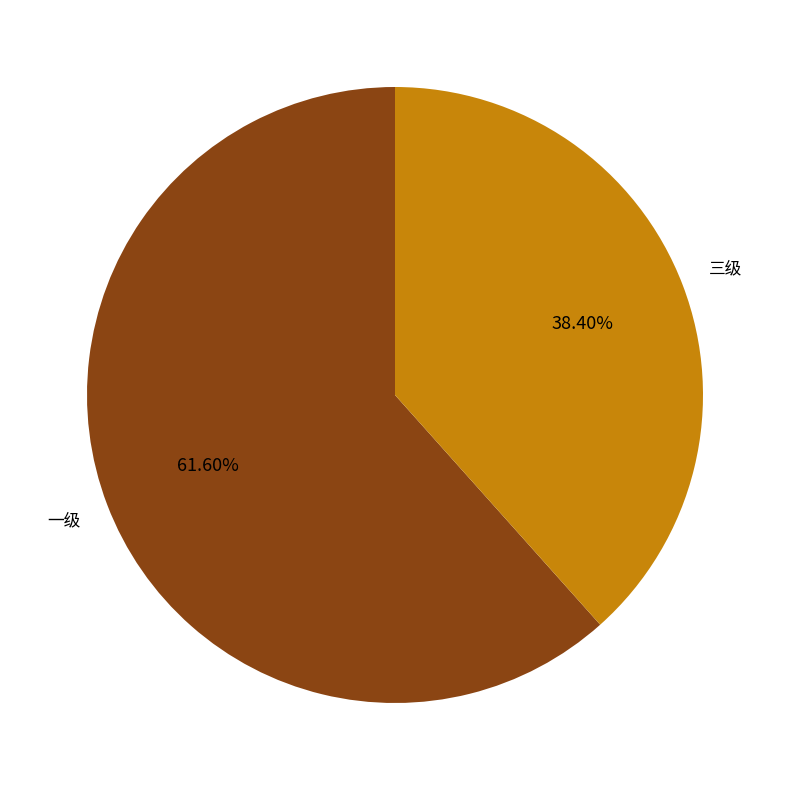

What percentage is the 三级 slice, to the nearest percent?

38%